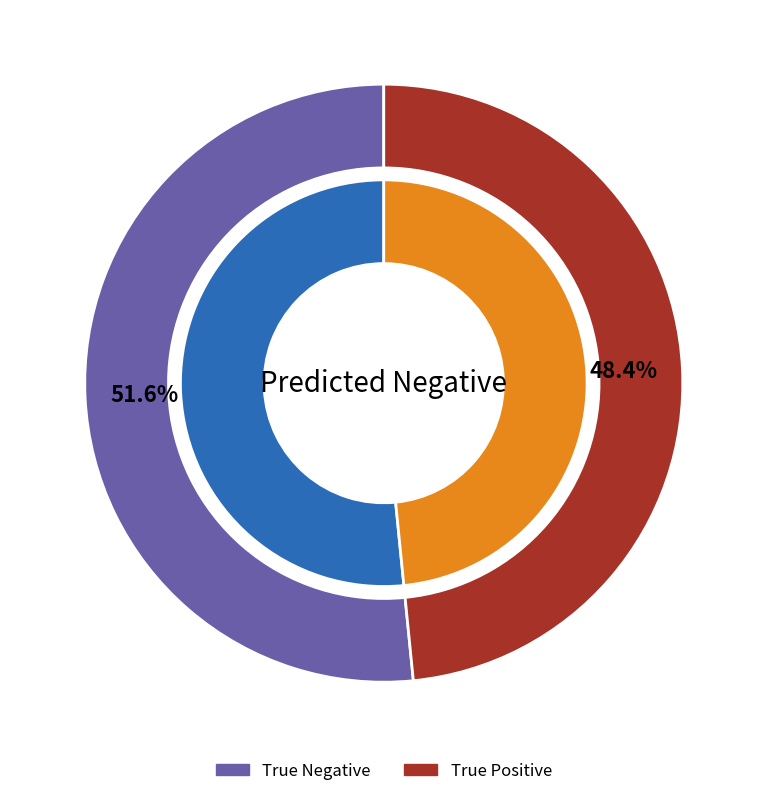

The True Negative slice represents 52% of the pie. True or false?

True